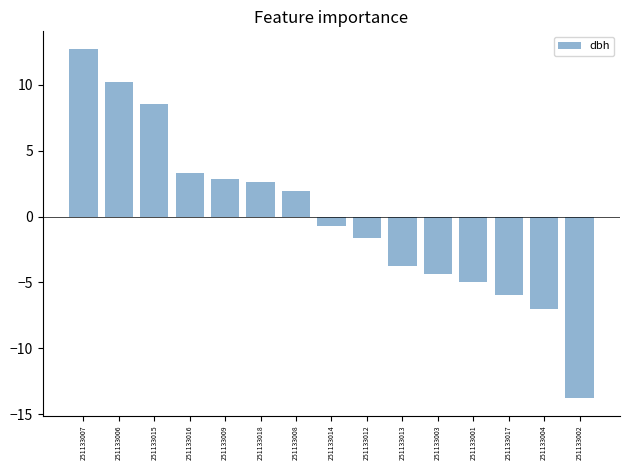

Which label corresponds to the smallest value in the chart?

251133002